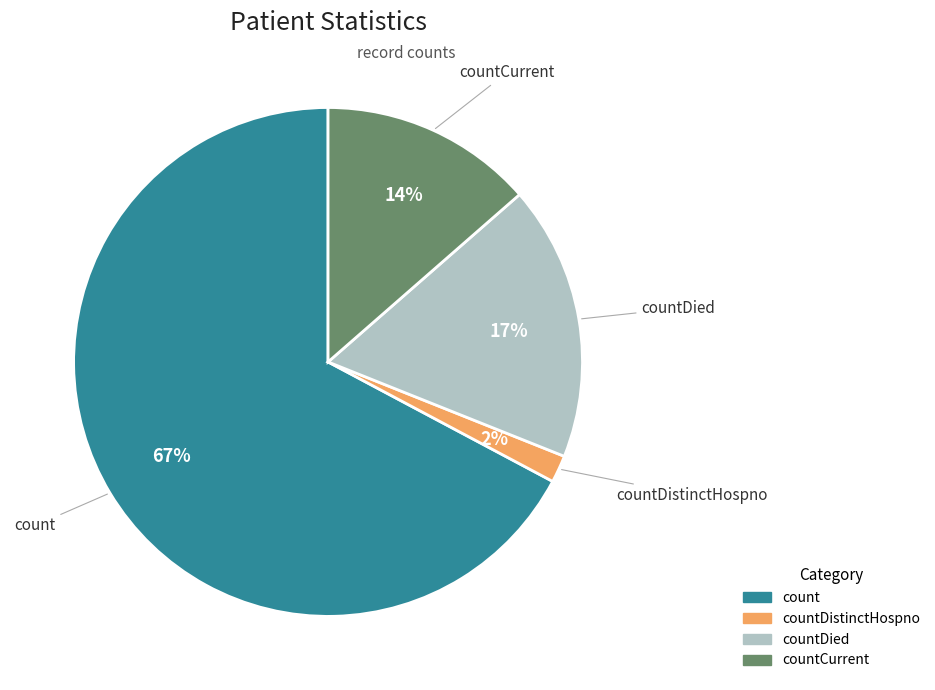

To the nearest percent, what is the average slice percentage?

25%